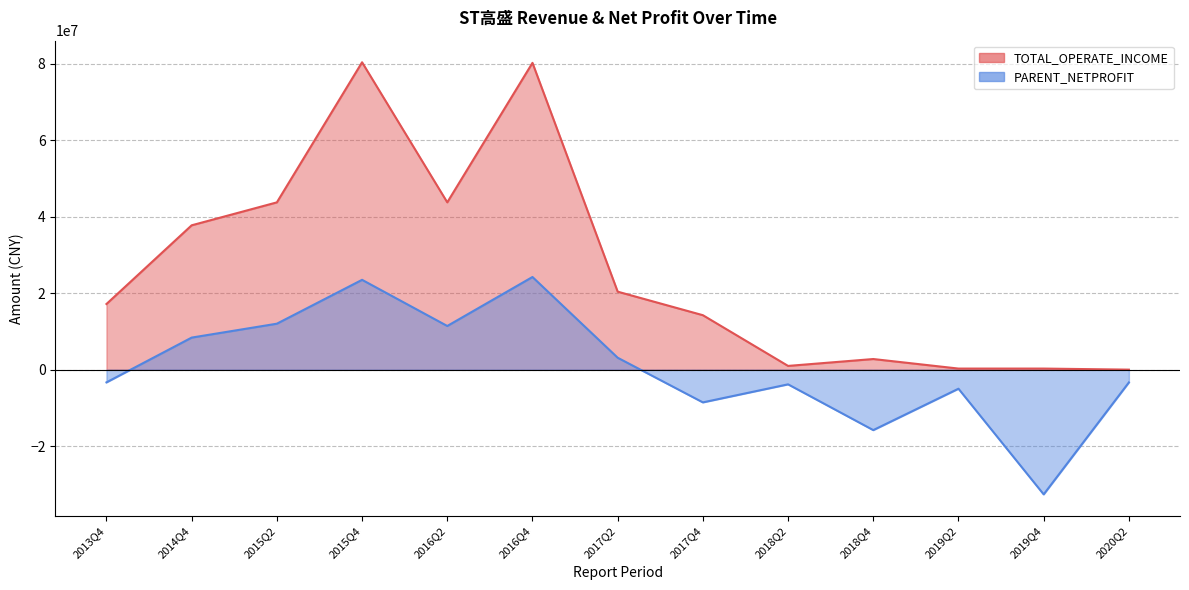

What is the spread (max minus min) of values at 2017Q4?

22801720.2